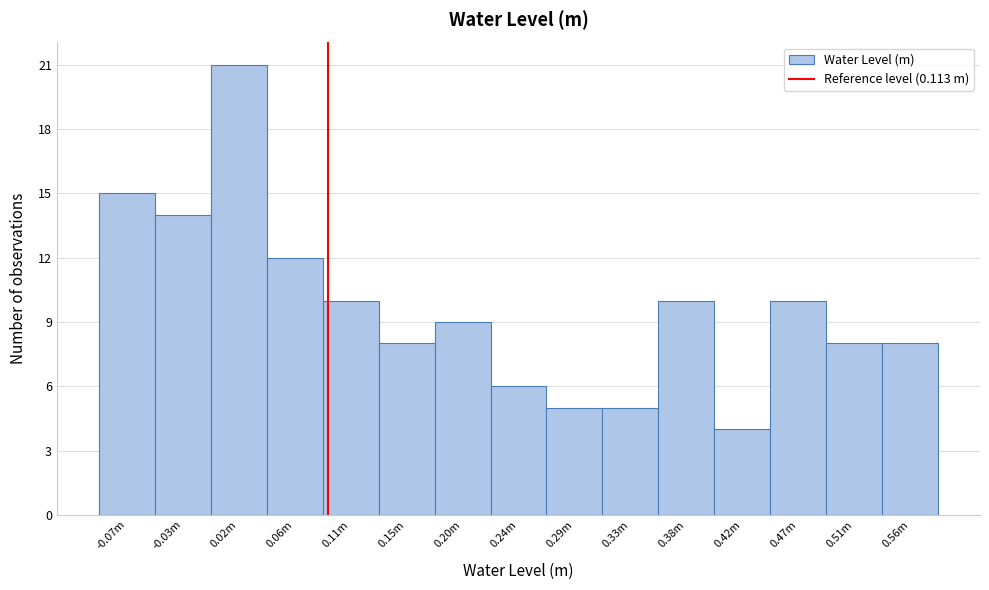

Reading left to right, extract all data points from this chart.

-0.07m=15	-0.03m=14	0.02m=21	0.06m=12	0.11m=10	0.15m=8	0.20m=9	0.24m=6	0.29m=5	0.33m=5	0.38m=10	0.42m=4	0.47m=10	0.51m=8	0.56m=8